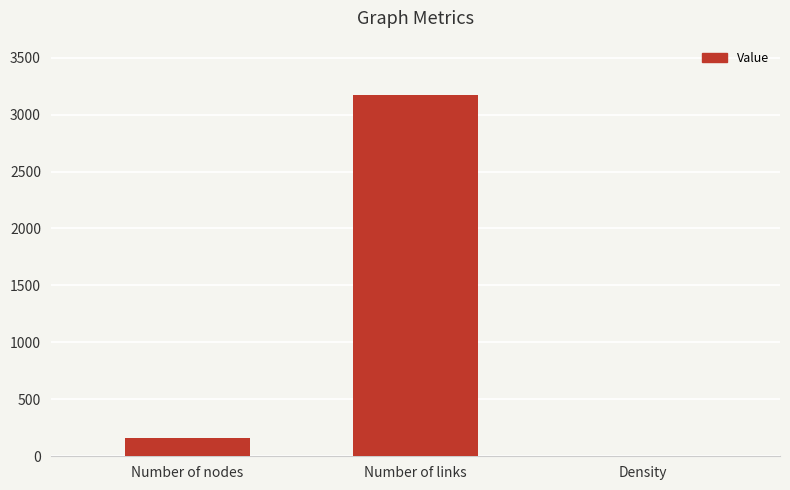

At which category does the chart reach its peak across all series?

Number of links